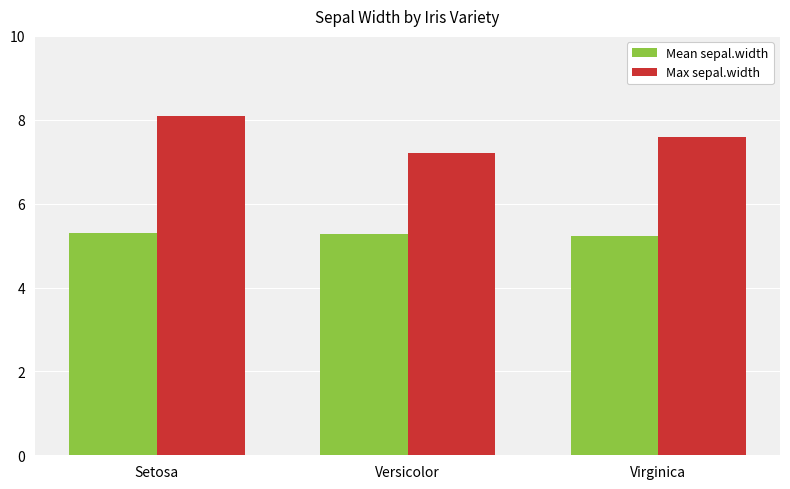

Count the number of categories in the chart.

3